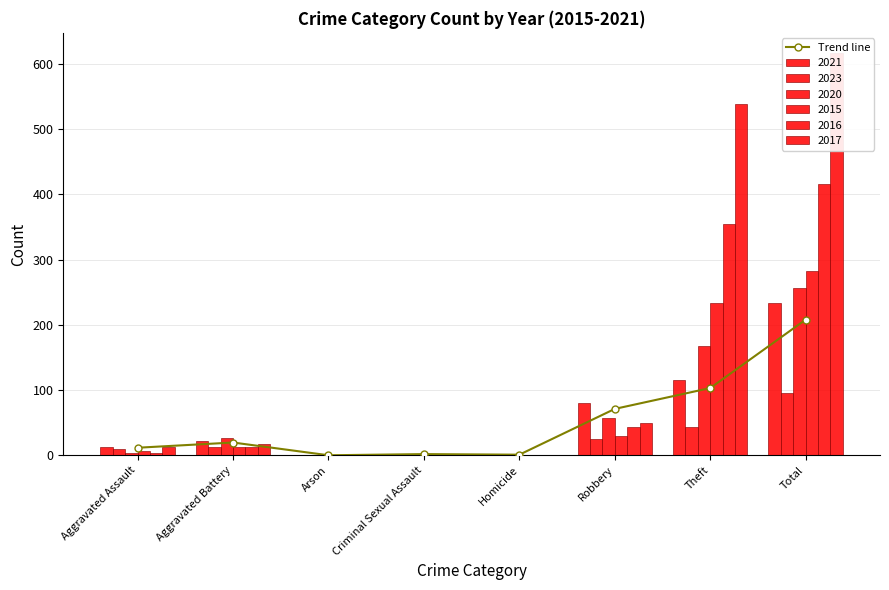

What is the average value?

52.0